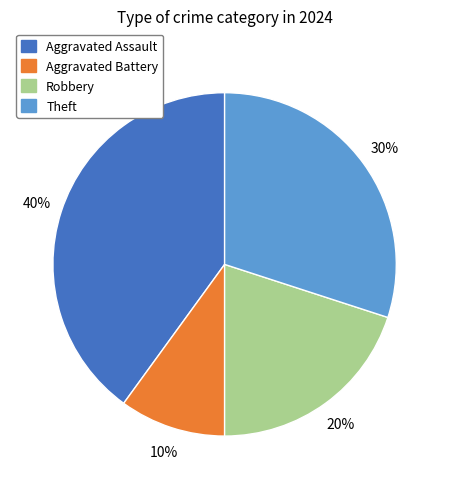

How many slices are in this pie chart?

4